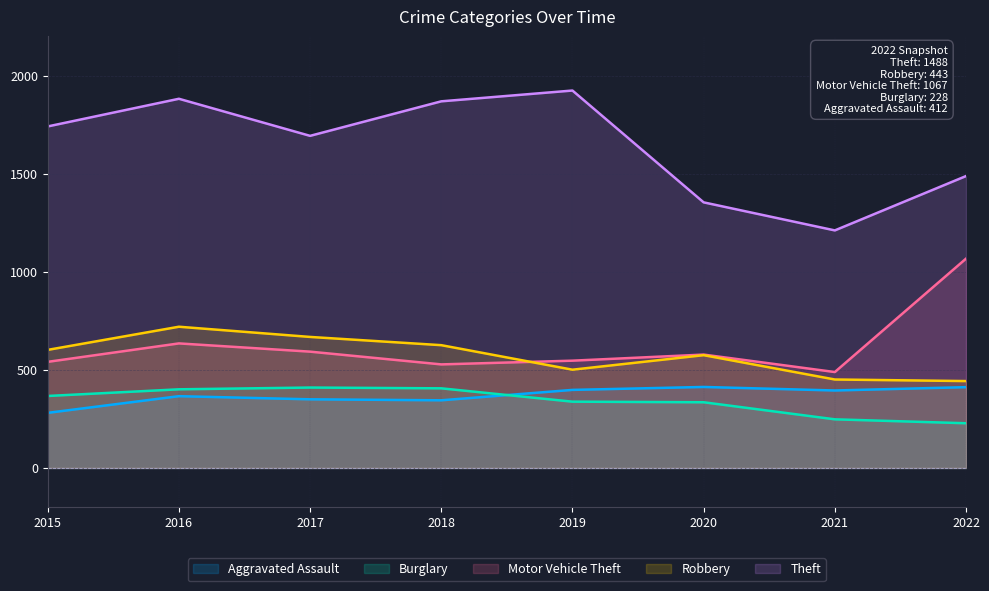

What is the value of the Burglary point at the 3rd from the left?

410